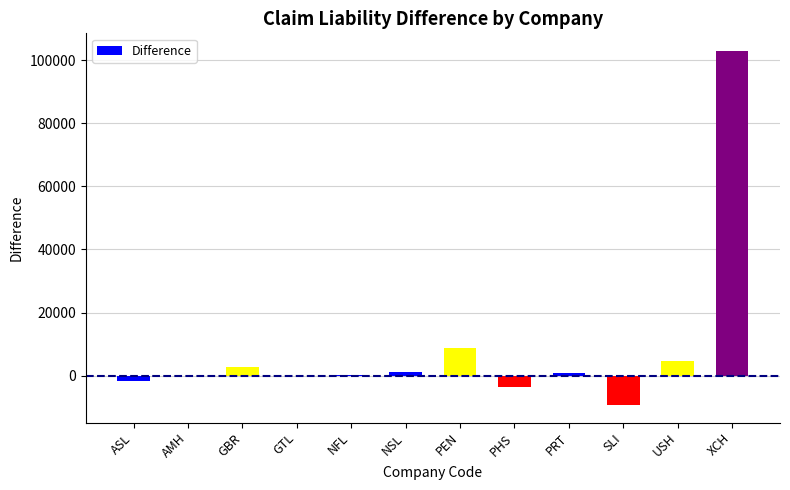

What is the greatest value displayed?

102902.6